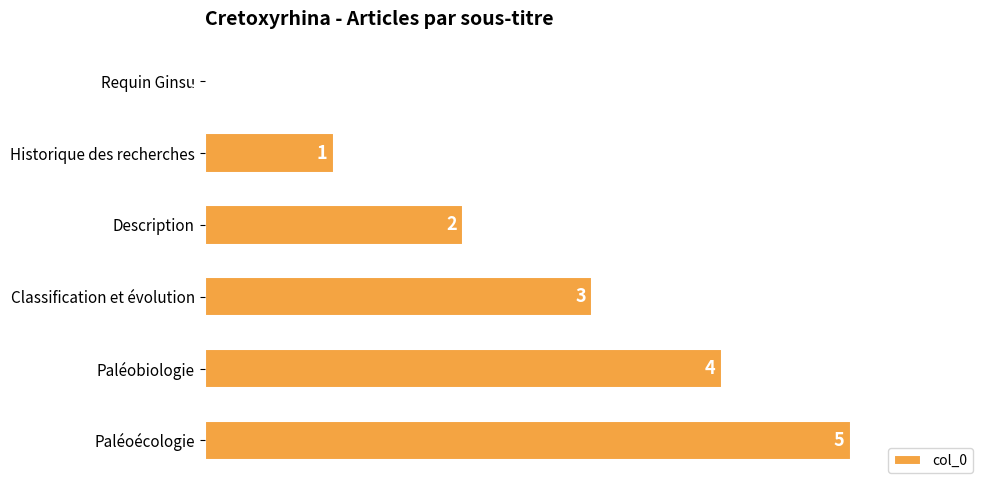

The value at Historique des recherches is 1. True or false?

True